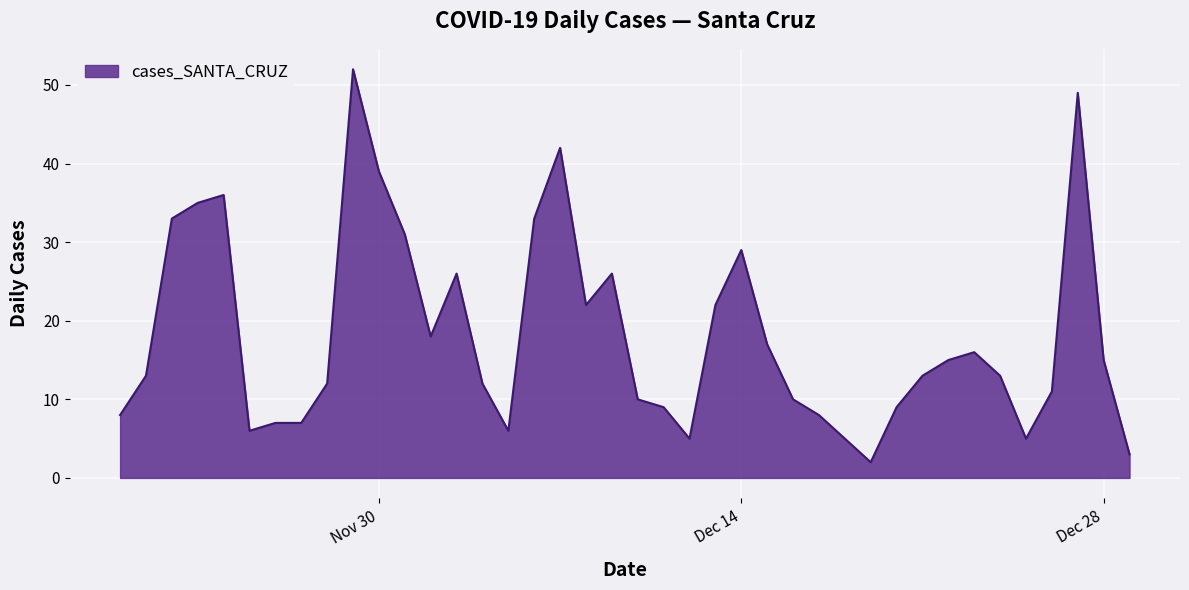

What is the greatest value displayed?

52